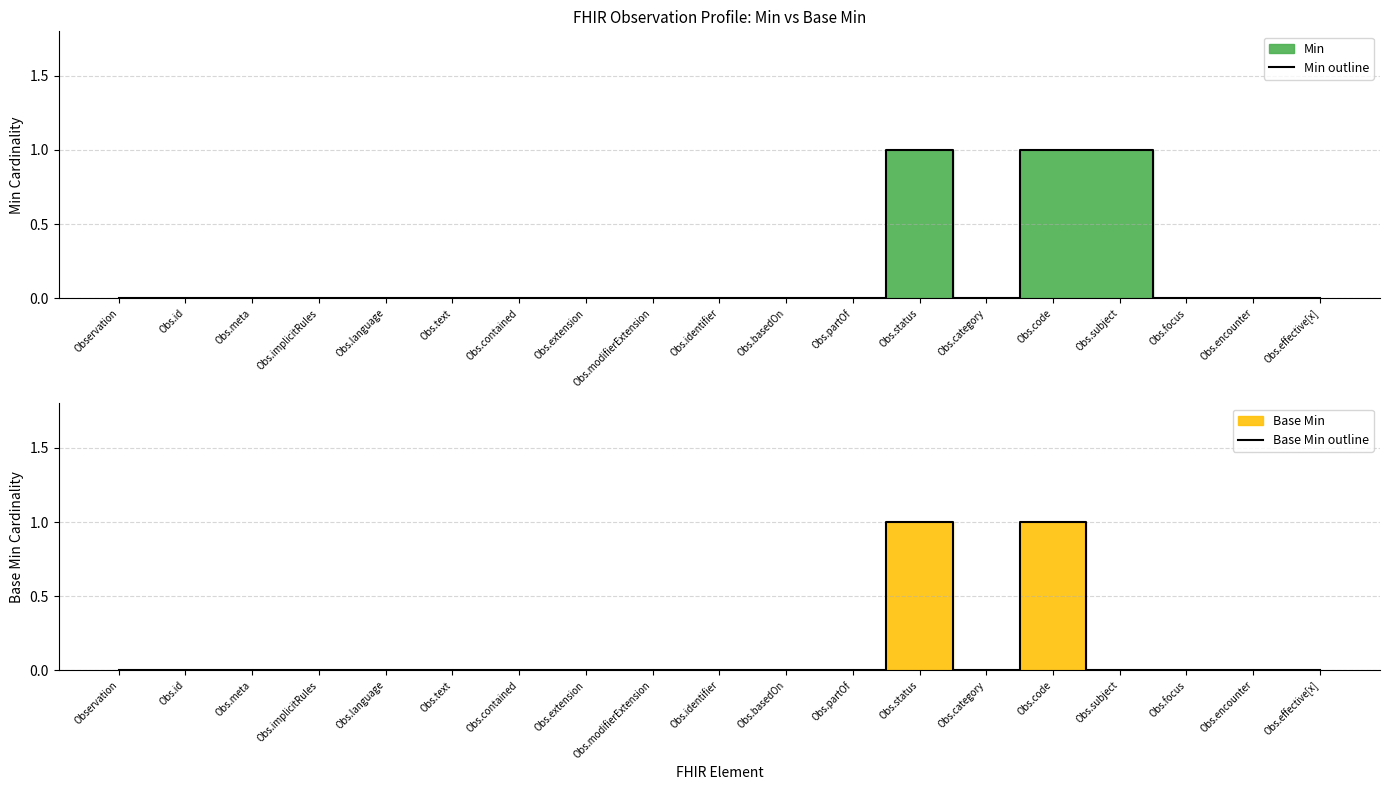

How many lines are shown in the chart?

2